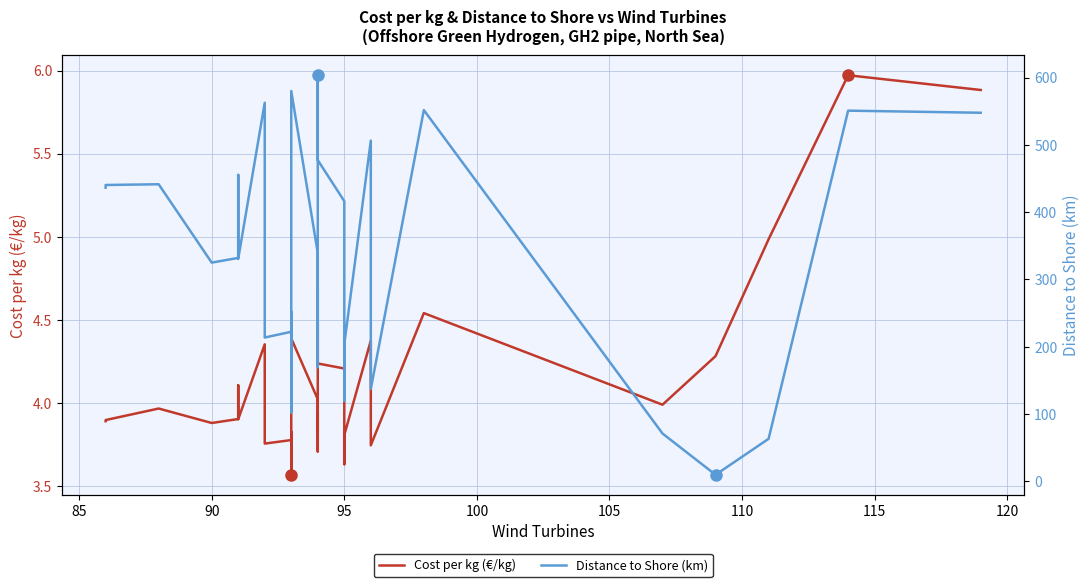

What is the maximum value shown in the chart?

603.6